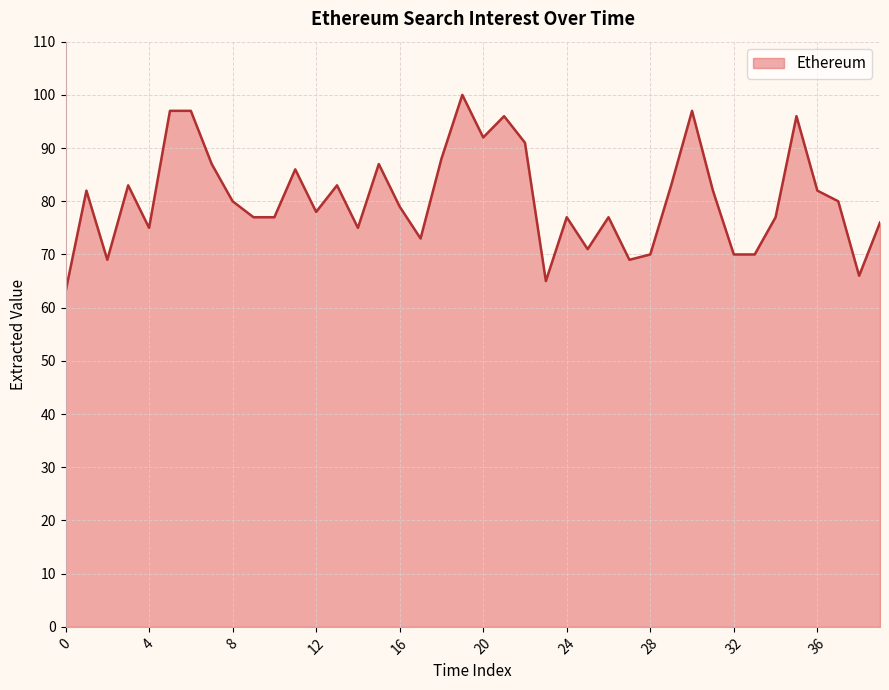

What is the smallest value displayed?

63